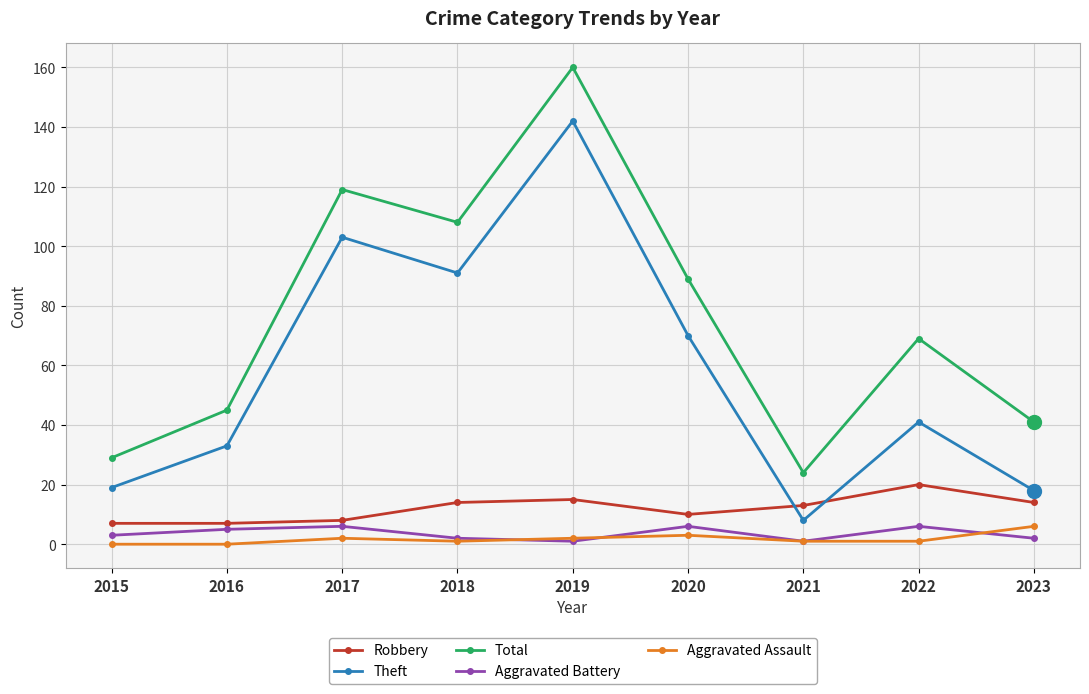

Reading left to right, extract all data points from this chart.

Robbery: 7	7	8	14	15	10	13	20	14
Theft: 19	33	103	91	142	70	8	41	18
Total: 29	45	119	108	160	89	24	69	41
Aggravated Battery: 3	5	6	2	1	6	1	6	2
Aggravated Assault: 0	0	2	1	2	3	1	1	6